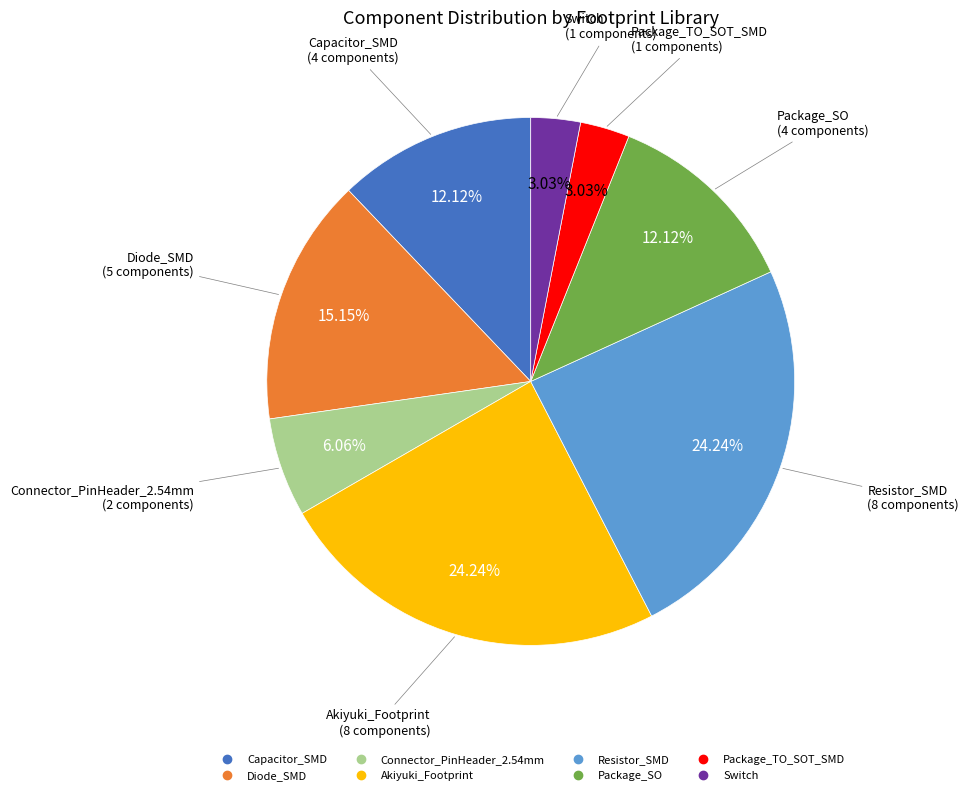

Does Capacitor_SMD represent more than half of the total?

No